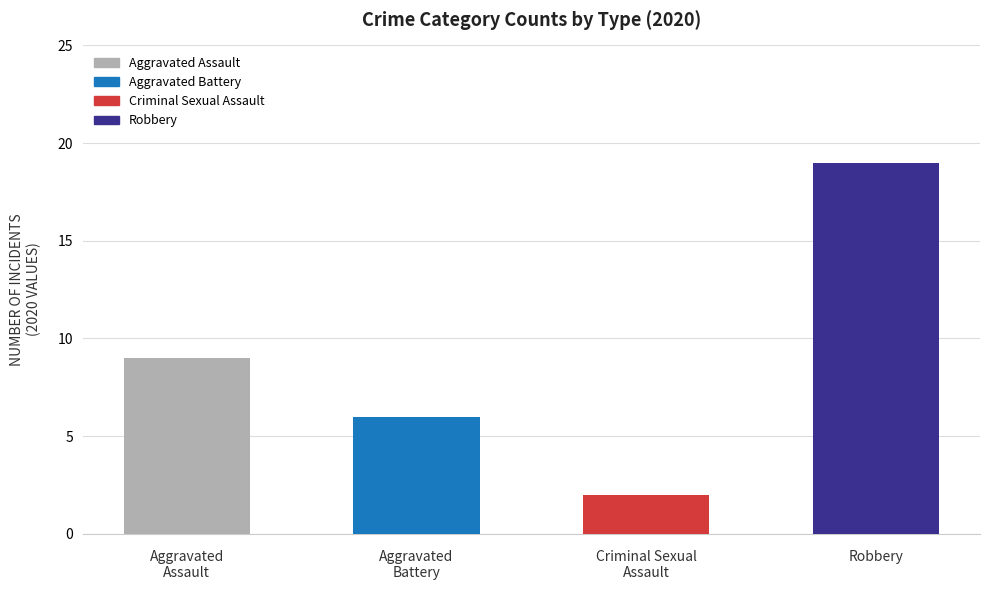

What is the label of the 1st bar from the right?

Robbery